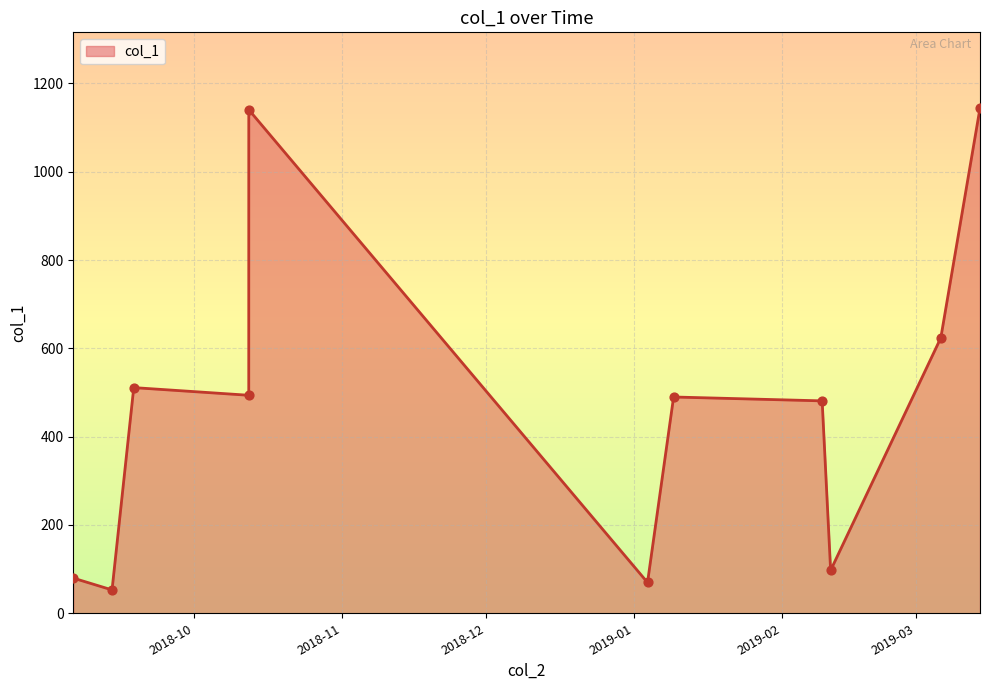

What is the greatest value displayed?

1144.1